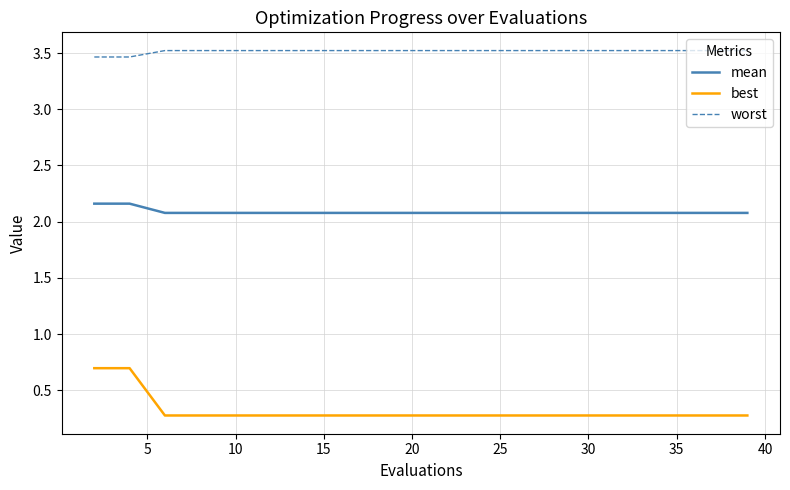

True or false: best and mean intersect in this chart.

False